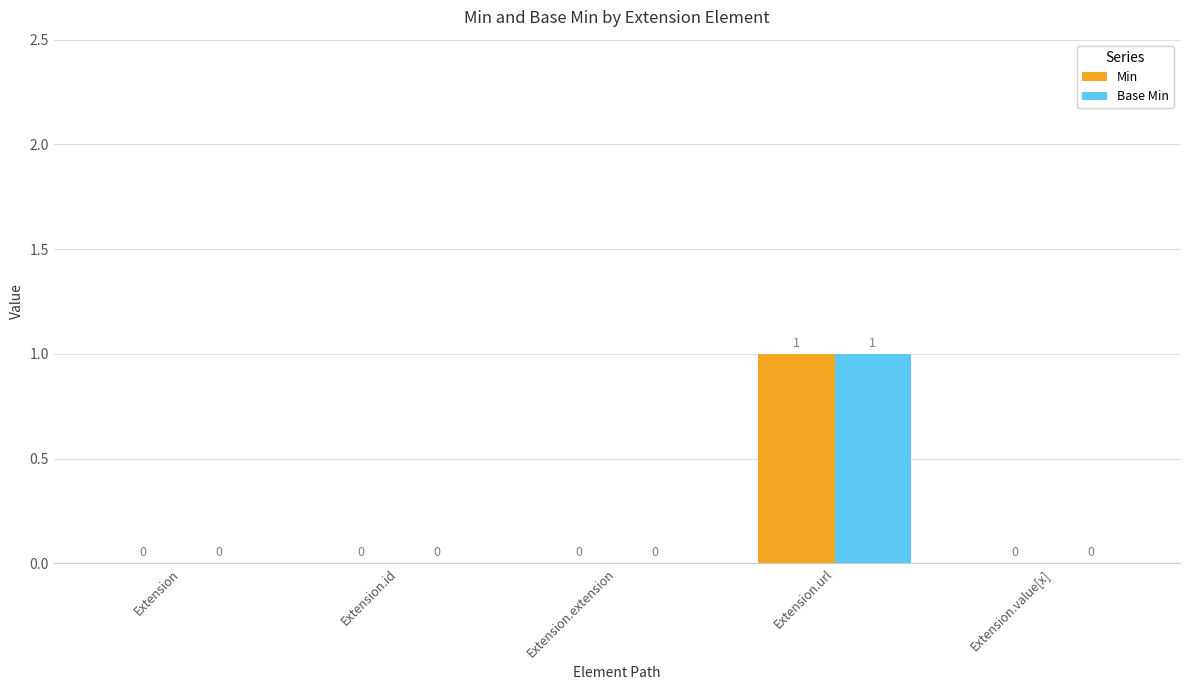

How many Base Min values are between 0 and 1?

5